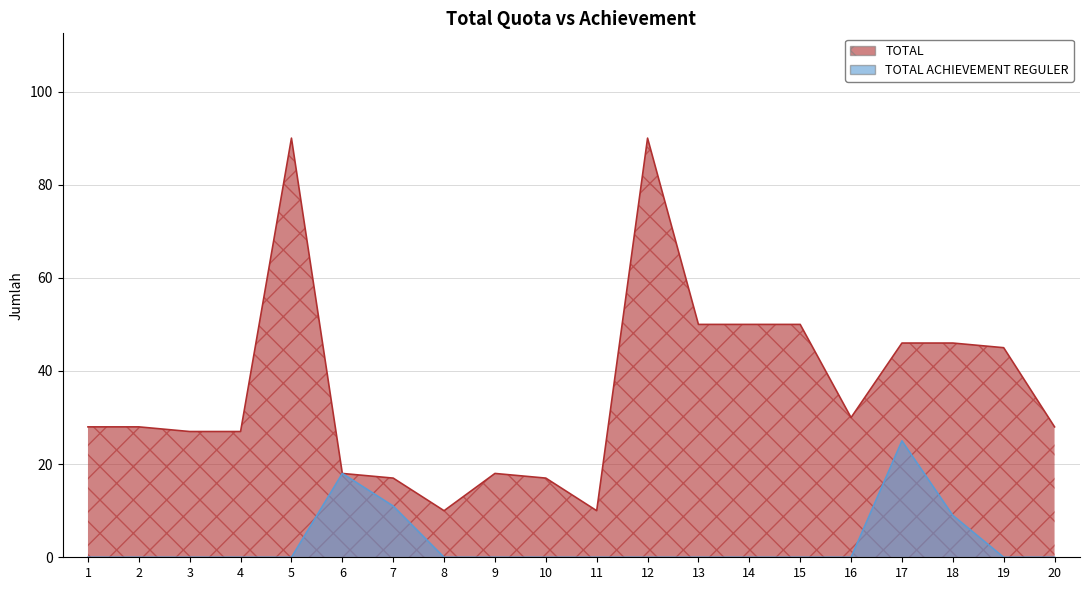

True or false: TOTAL has a value of 27 at 4.

True